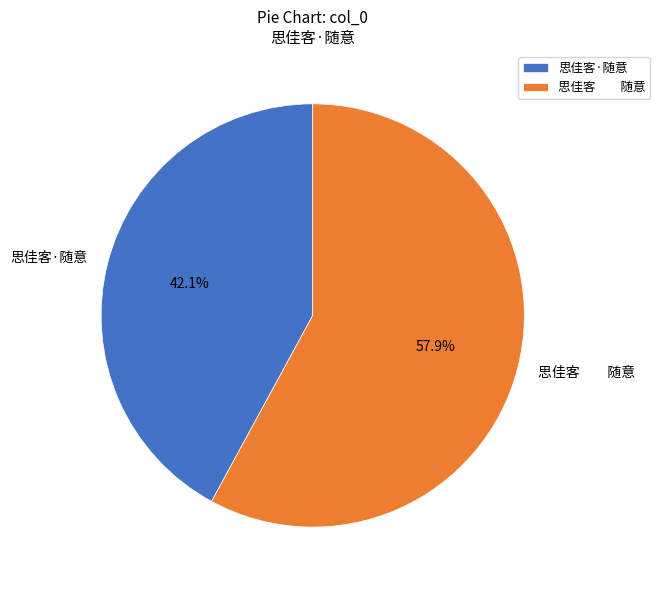

Is there any slice that represents more than half of the pie?

Yes